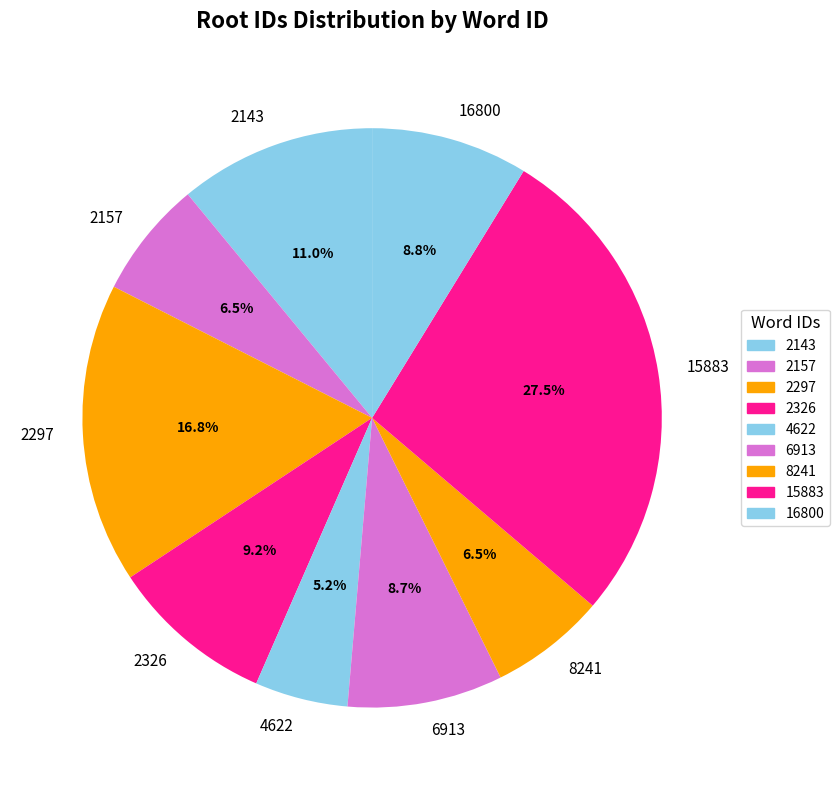

Count the number of slices in the pie.

9